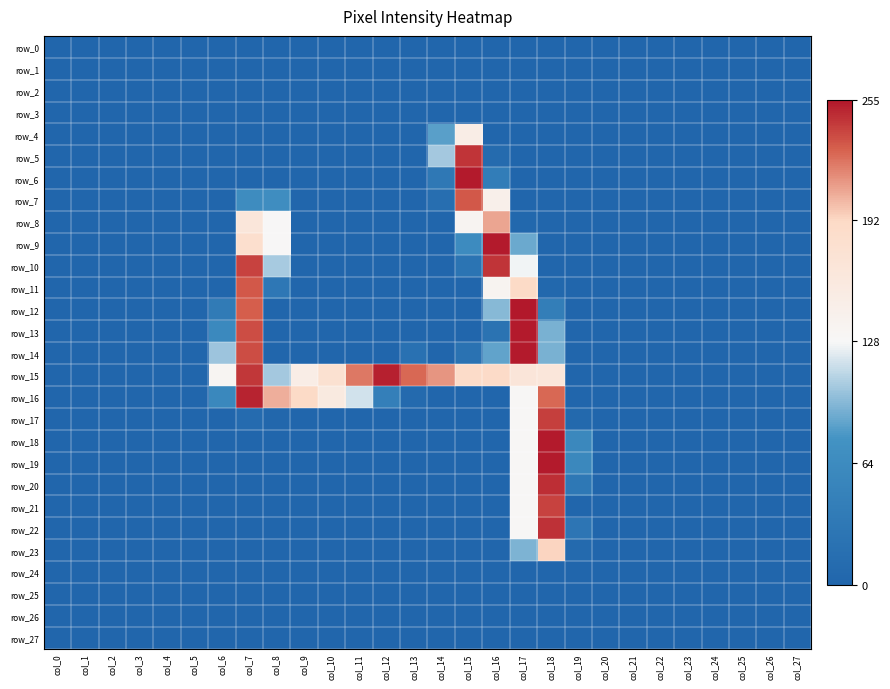

Which series has the largest total across all categories?

row_15